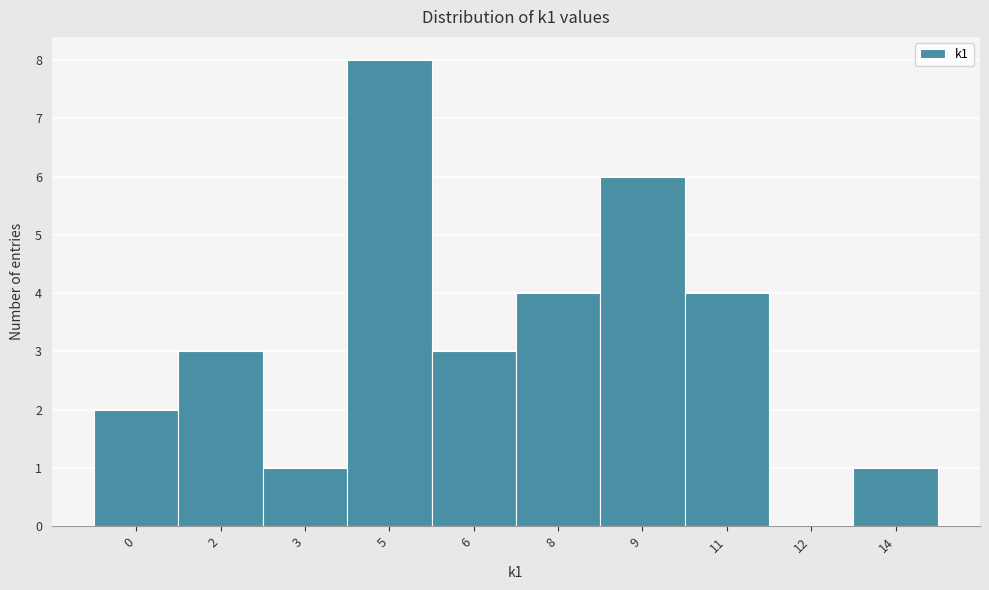

Reading left to right, extract all data points from this chart.

0=2	2=3	3=1	5=8	6=3	8=4	9=6	11=4	12=0	14=1